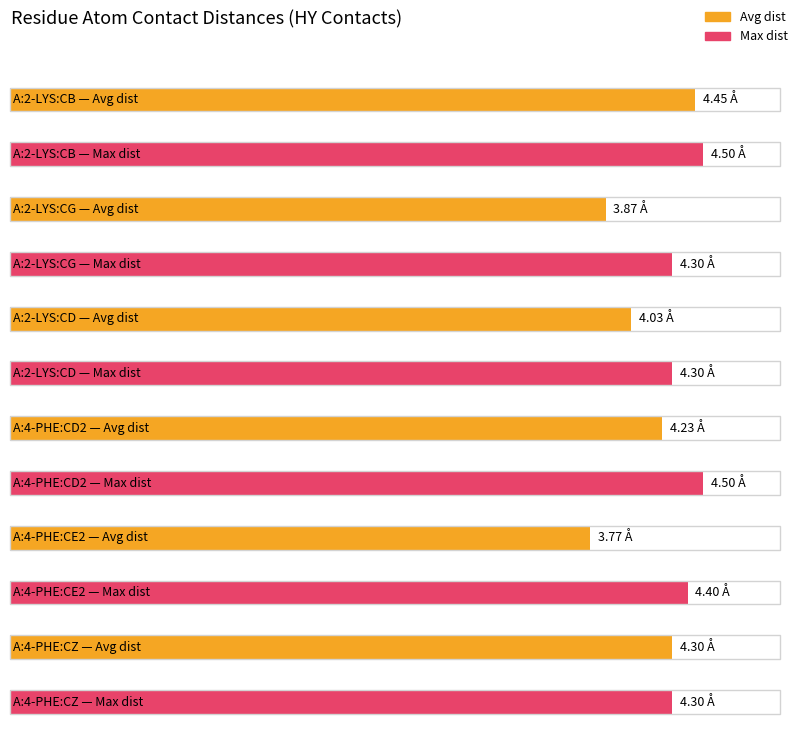

What is the difference between the values at A:4-PHE:CD2 and A:4-PHE:CZ?

0.2